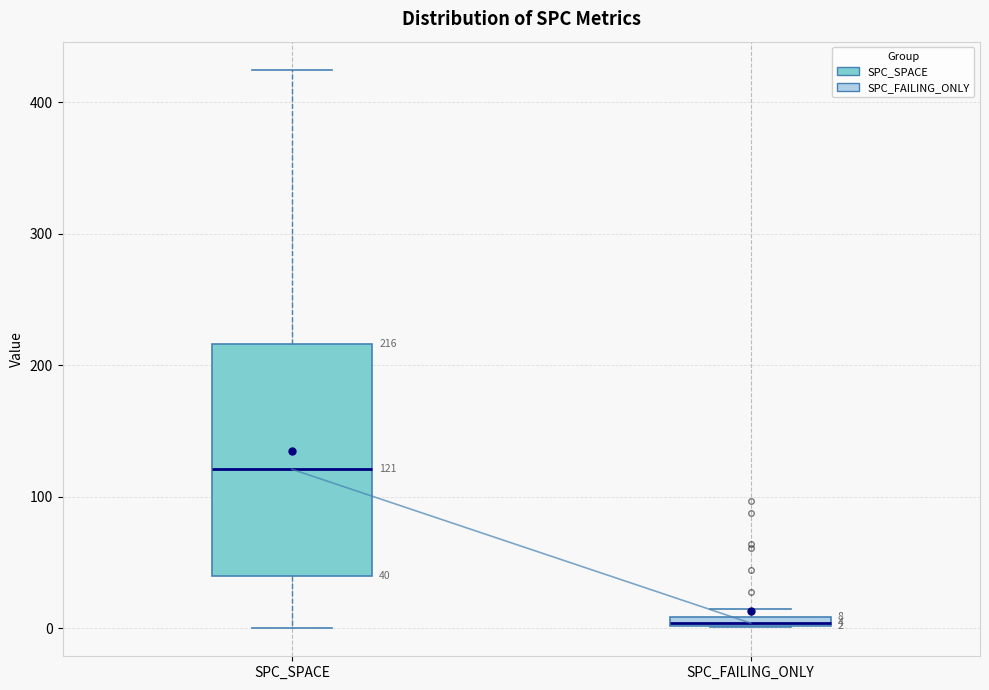

Which box has the highest median line?

SPC_SPACE